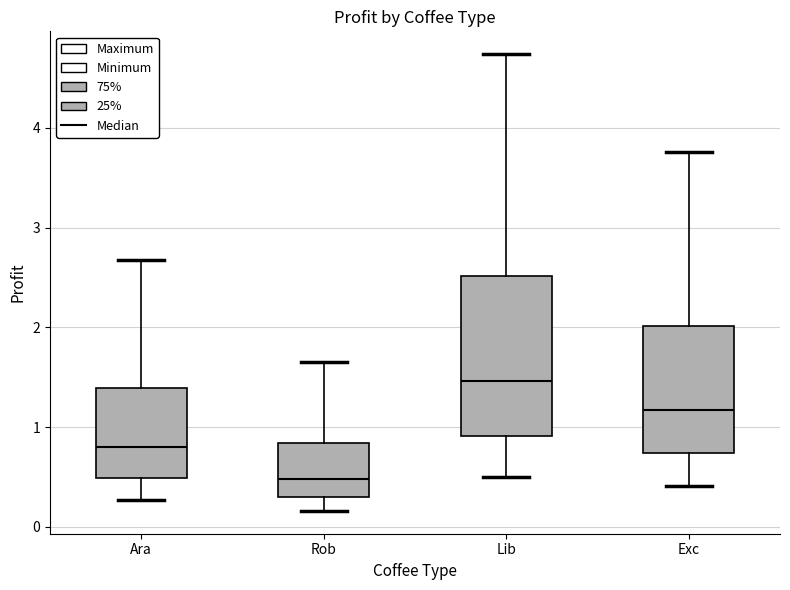

Reading left to right, transcribe this box plot: for each box, give where its median line is, the range the box spans, and where its two whiskers end, as read against the y-axis. The values are not printed on the chart, so give them approximately, as read against the axis.

Ara: median 0.8, box 0.5 to 1.4, whiskers 0.3 to 2.7
Rob: median 0.5, box 0.3 to 0.8, whiskers 0.2 to 1.6
Lib: median 1.5, box 0.9 to 2.5, whiskers 0.5 to 4.7
Exc: median 1.2, box 0.7 to 2.0, whiskers 0.4 to 3.8